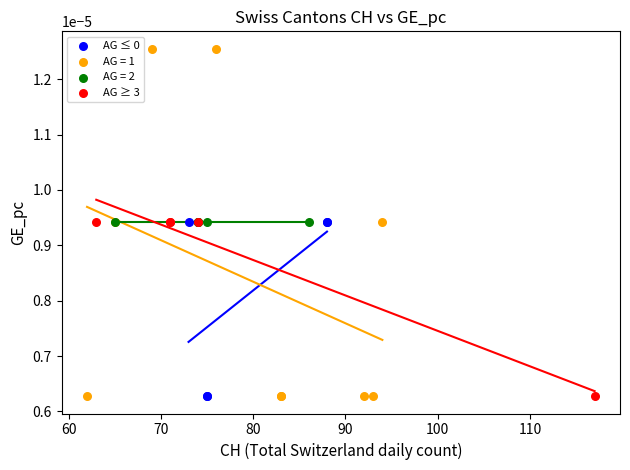

Which series contains the highest Y value?

AG = 1